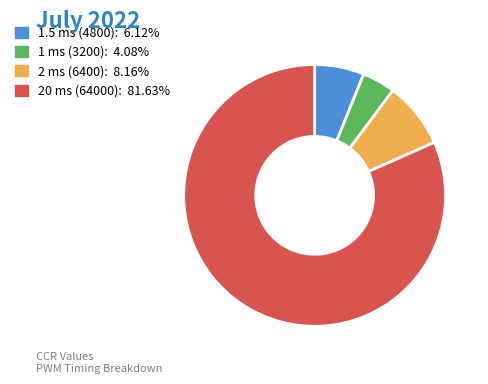

Do 1 ms (3200) and 2 ms (6400) together represent more than half of the pie?

No